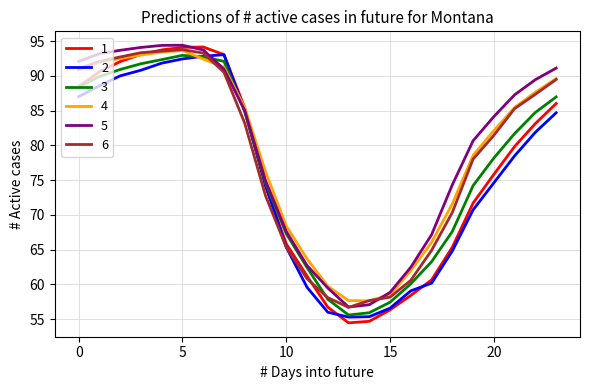

List the series in order of their overall mean, highest first.

5, 4, 6, 3, 1, 2